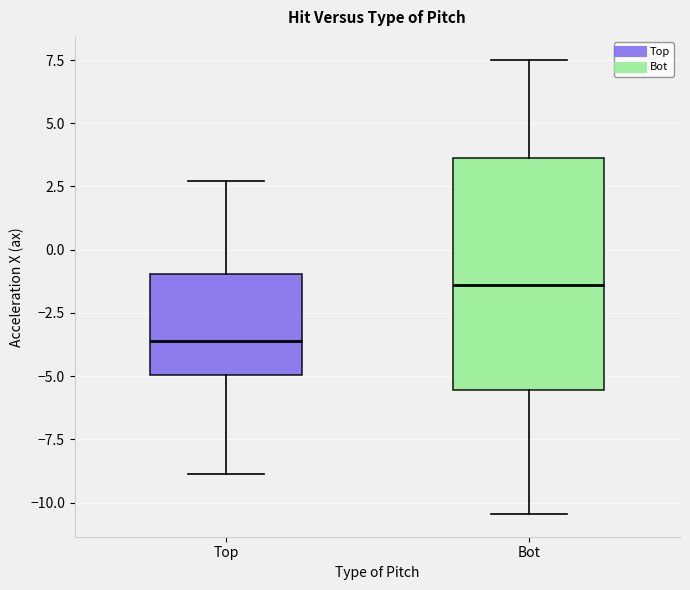

Comparing the boxes themselves (not the whiskers), which one is the tallest?

Bot